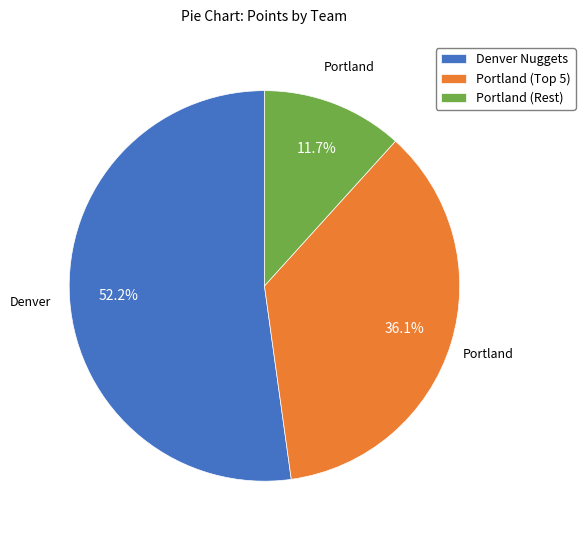

Does Denver Nuggets account for over 50% of the chart?

Yes